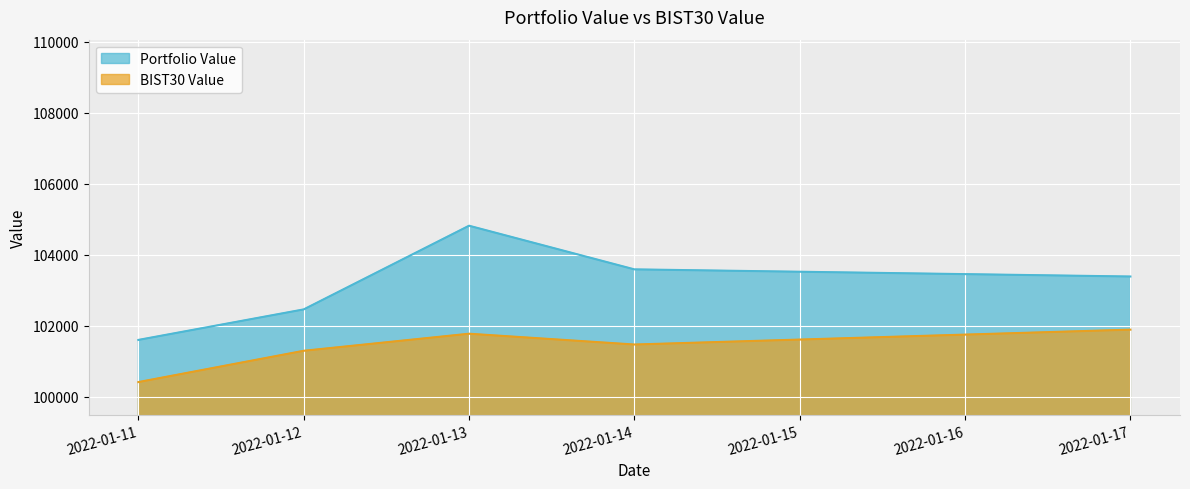

What is the total value across all series at 2022-01-11?

202025.1